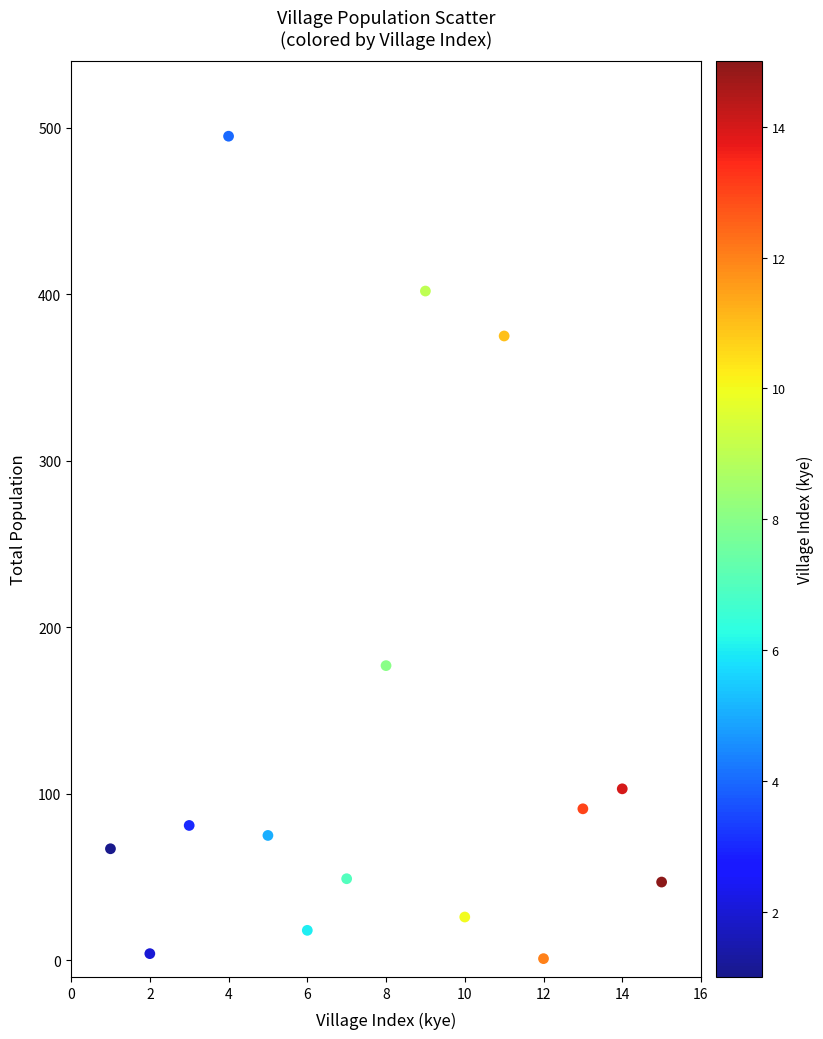

What is the range of Y values (max minus min)?

494